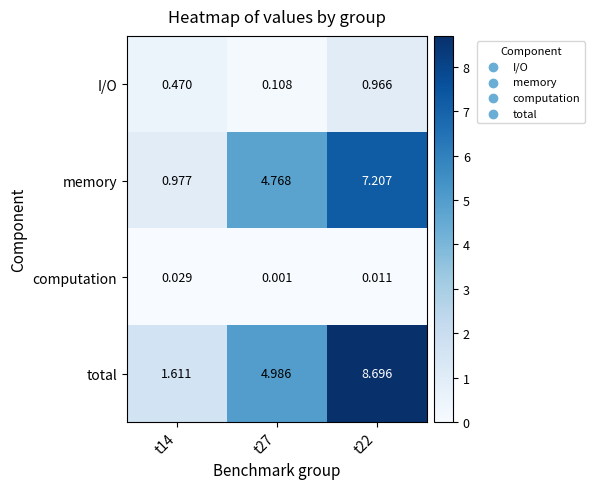

How many series are shown in this chart?

4